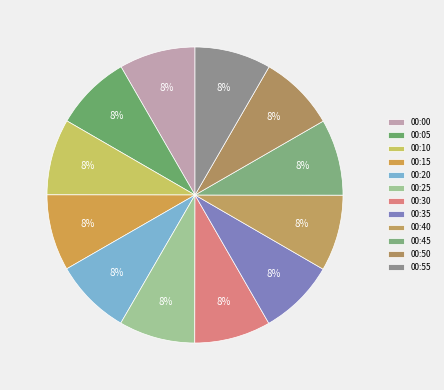

What percentage is the 00:05 slice, to the nearest percent?

8%